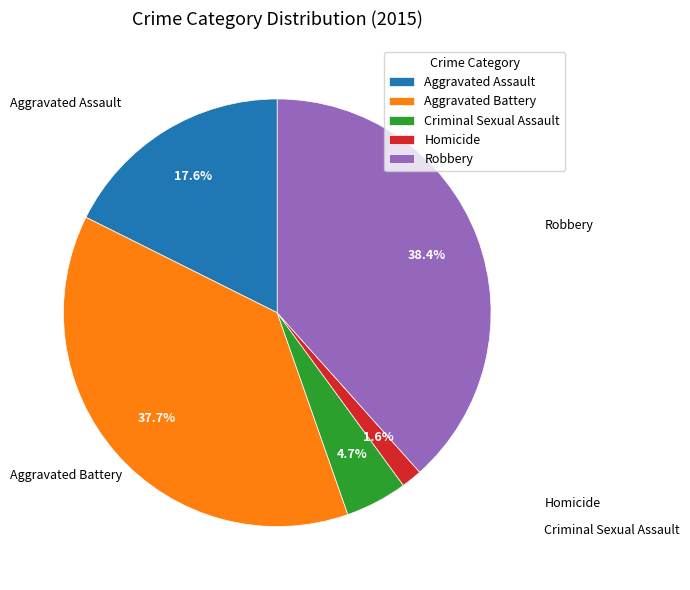

What is the ratio of the value at Aggravated Assault to the value at Robbery?

0.5